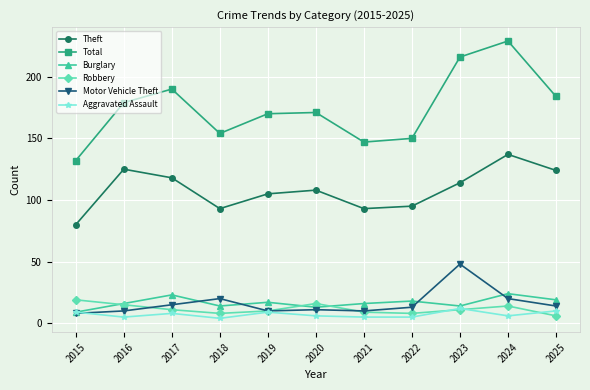

Between 2016 and 2020, which series saw the biggest shift?

Theft